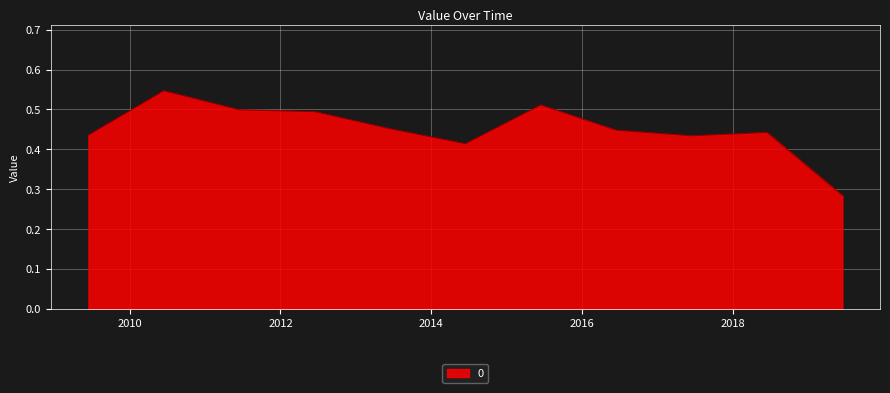

How many lines are shown in the chart?

1